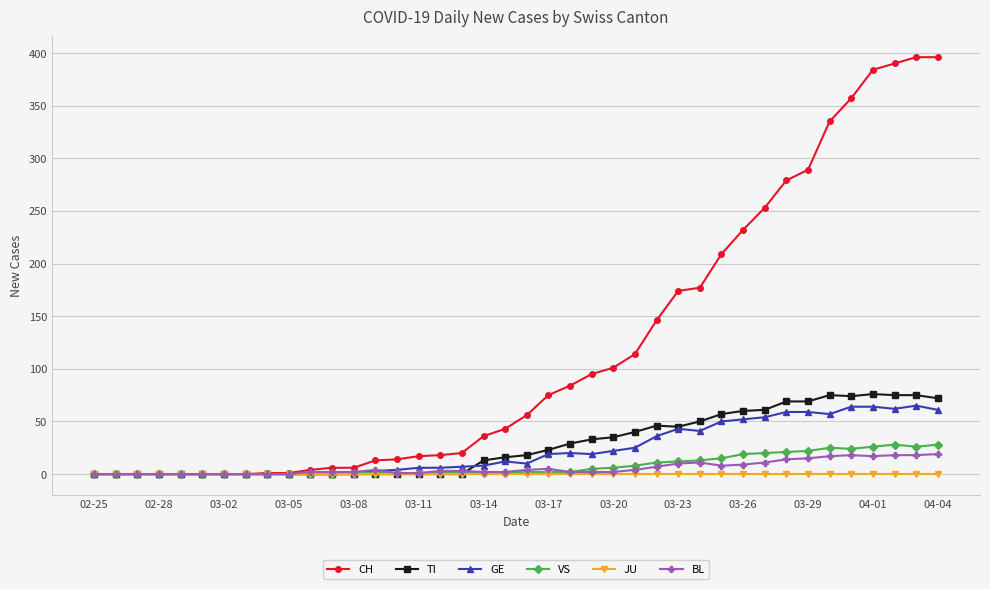

Which series has the largest range (max minus min)?

CH